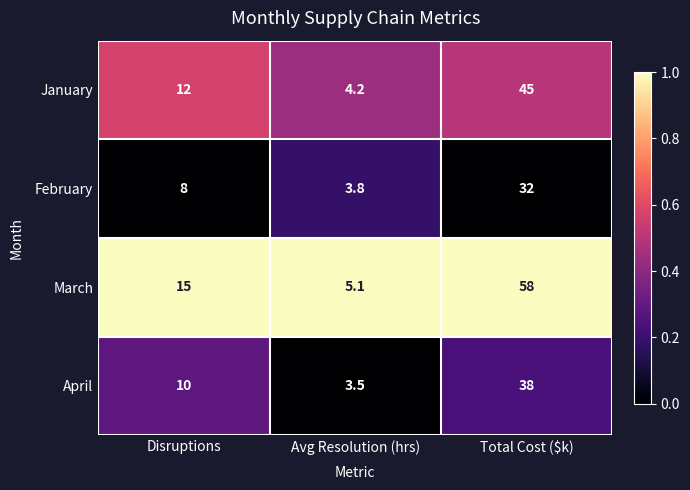

What is the approximate value of February at Total Cost ($k)?

32.0